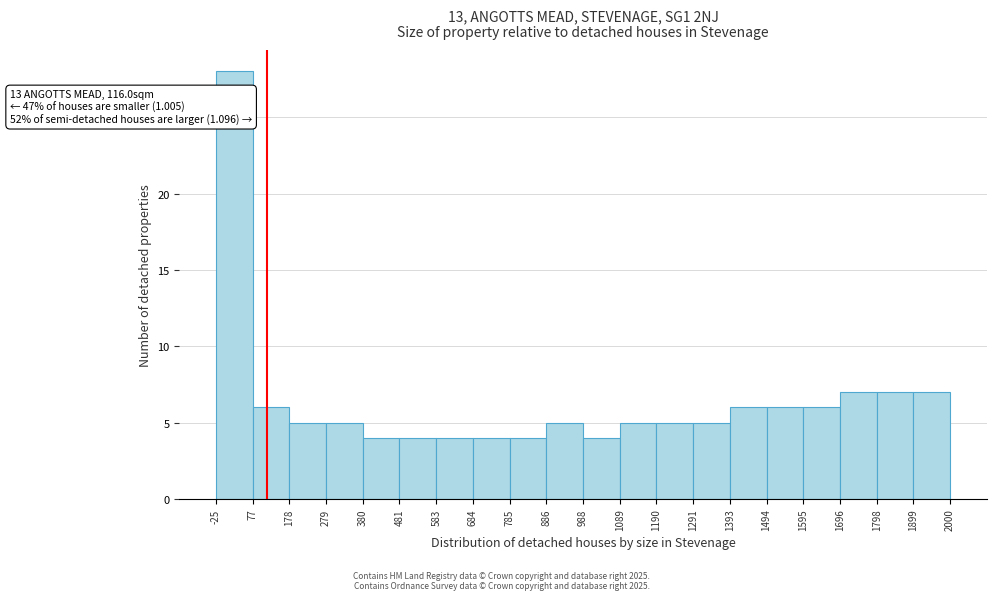

Which range on the x-axis has the tallest bar?

-25 to 77